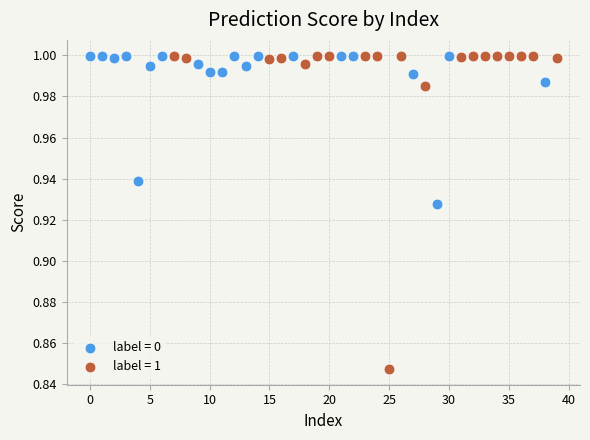

Which series has the largest Y range (max minus min)?

label = 1